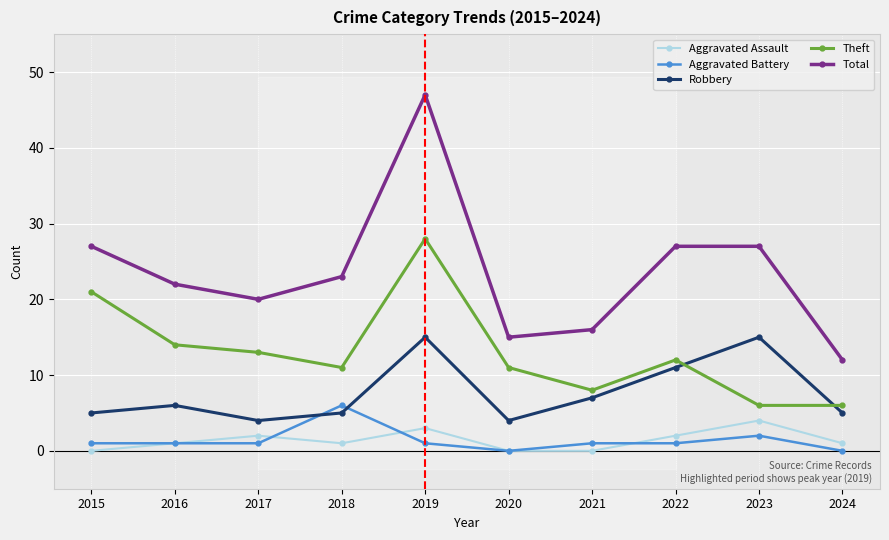

True or false: Total has a value of 15 at 2020.

True